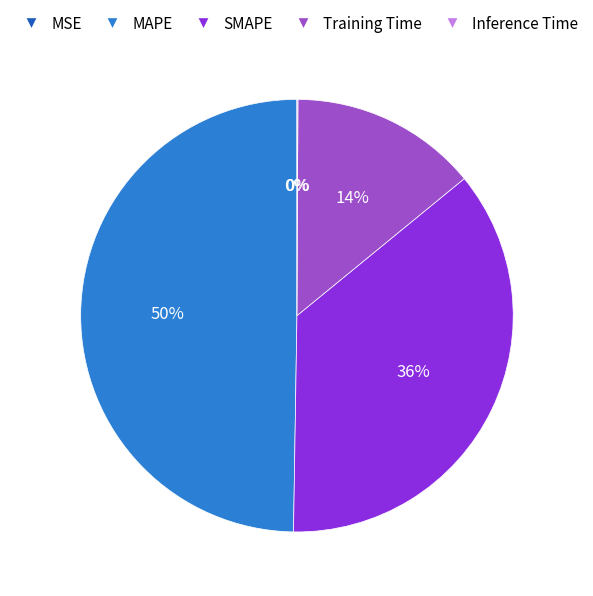

The Training Time slice represents 14% of the pie. True or false?

True